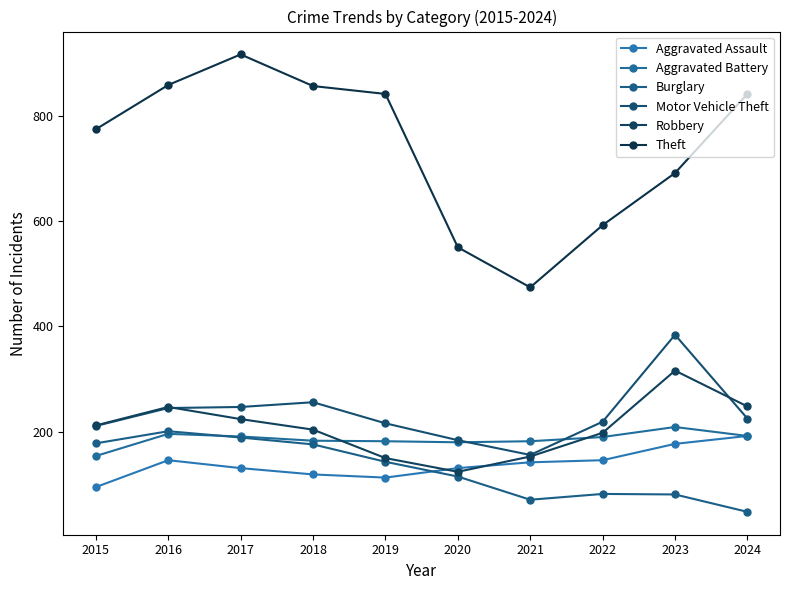

True or false: Aggravated Assault has a value of 192 at 2024.

True